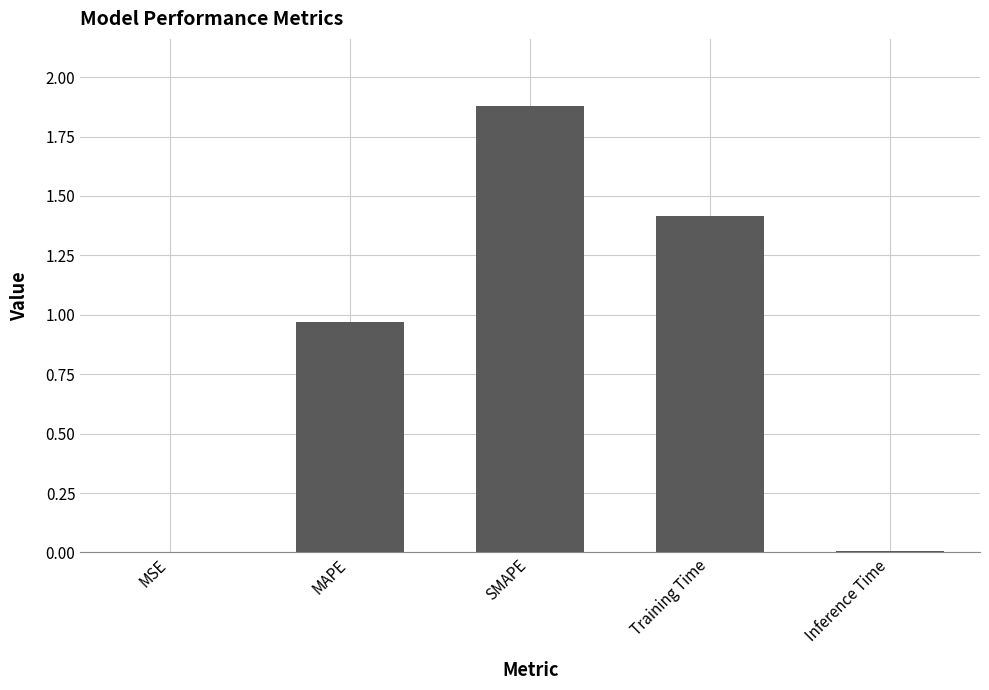

Between Training Time and Inference Time, which is larger?

Training Time